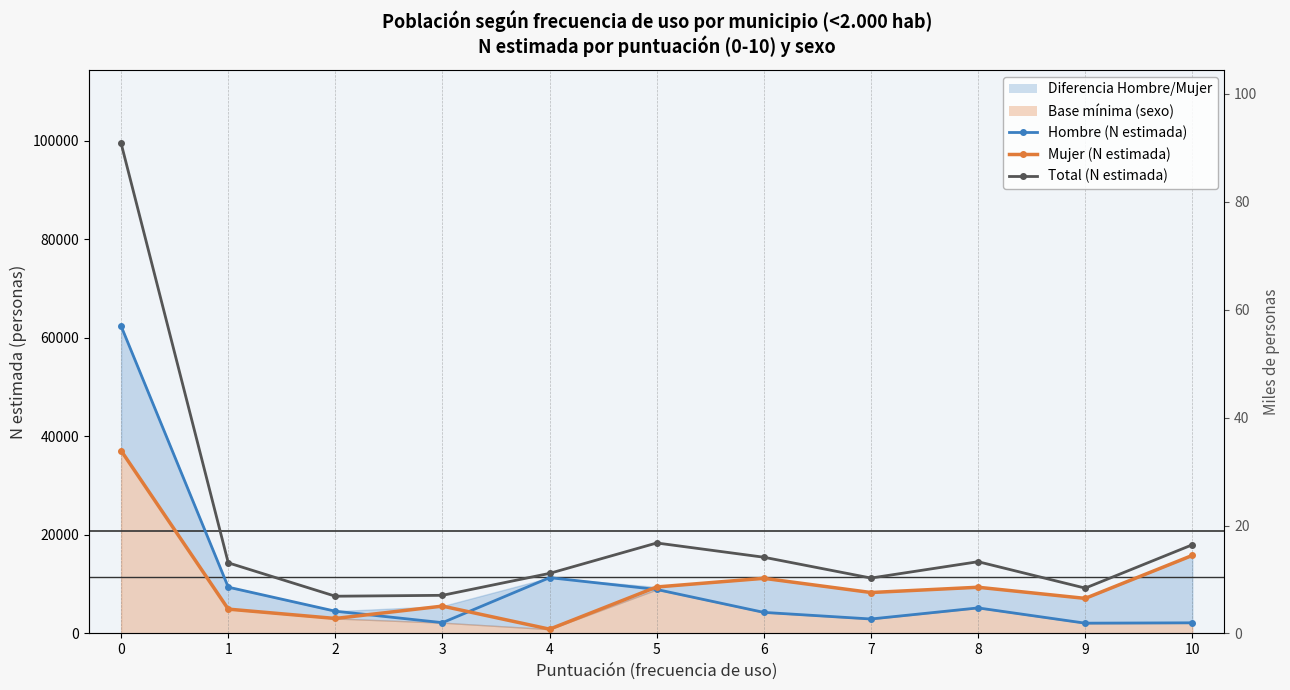

The value of Hombre (N estimada) at 7 is 2936. True or false?

True